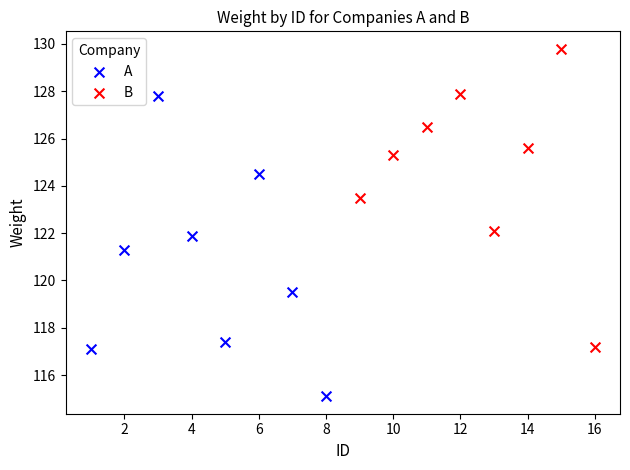

Which series contains the lowest Y value?

A